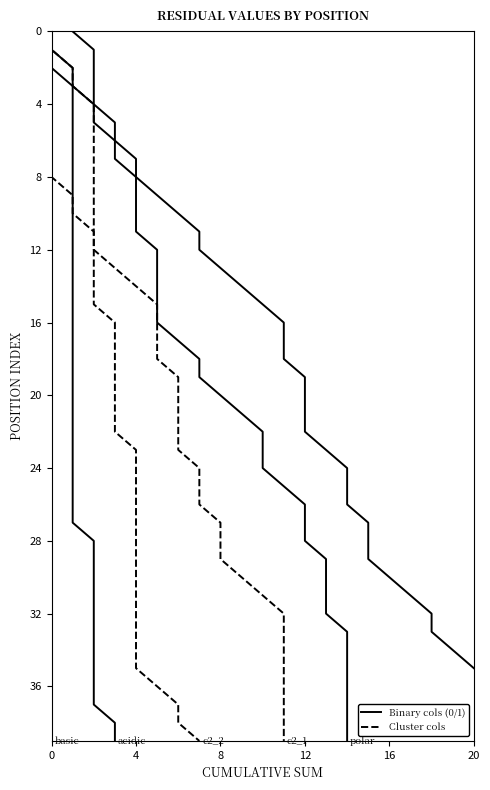

What is the difference between the maximum and minimum values in the polar series?

39